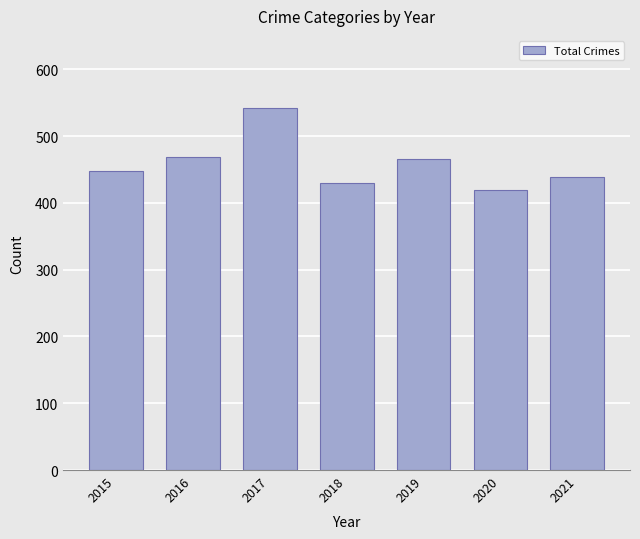

Reading right to left, list all the values displayed in this chart.

2021=438	2020=419	2019=466	2018=430	2017=542	2016=469	2015=448